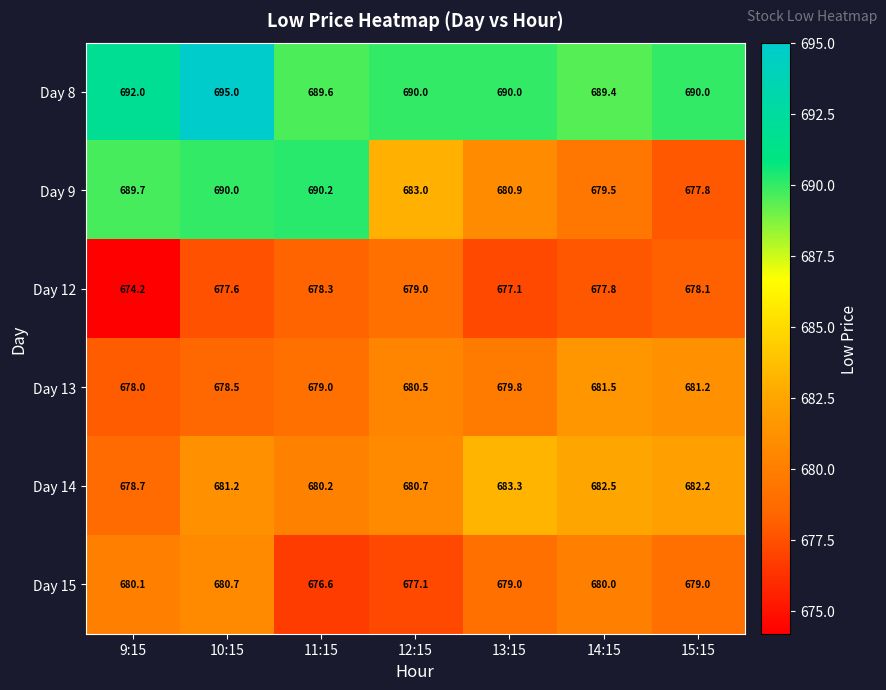

Which series has the largest range (max minus min)?

Day 9